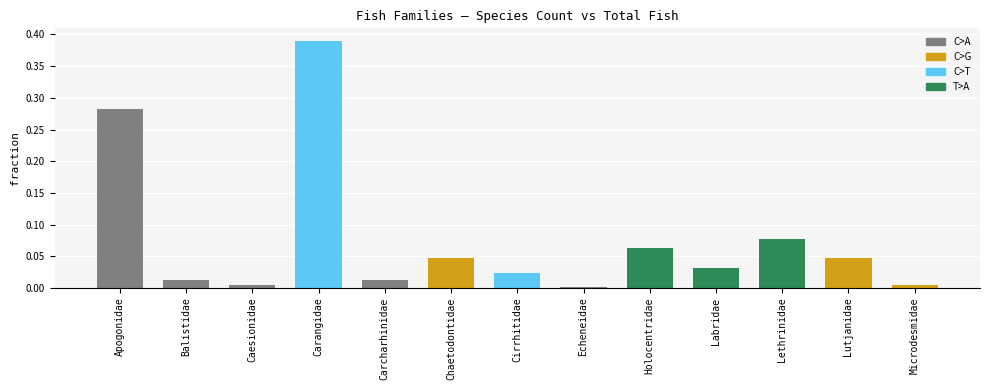

Which has a higher value, Microdesmidae or Labridae?

Labridae